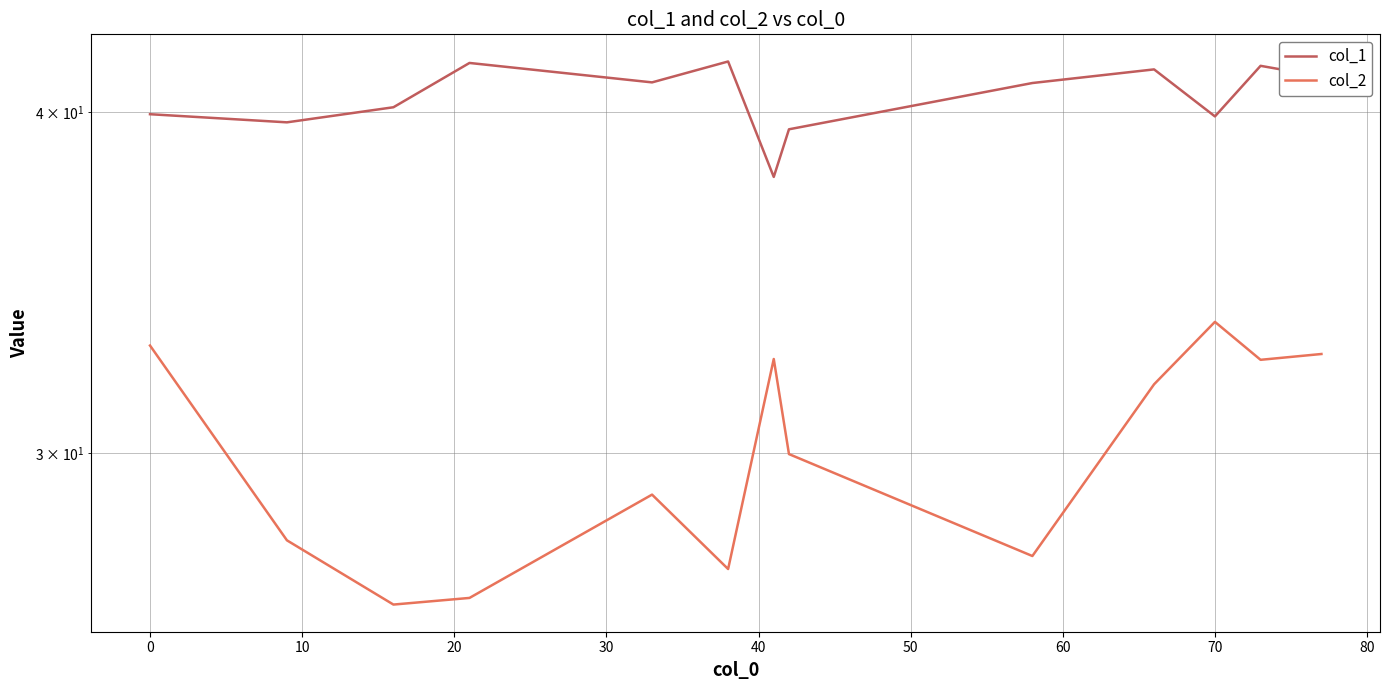

Reading left to right, transcribe all the data shown in this chart.

col_1: 39.9	39.6	40.2	41.7	41.0	41.7	37.9	39.4	41.0	41.5	39.8	41.6	41.2
col_2: 32.9	27.9	26.4	26.6	29.0	27.2	32.5	30.0	27.5	31.8	33.5	32.5	32.6